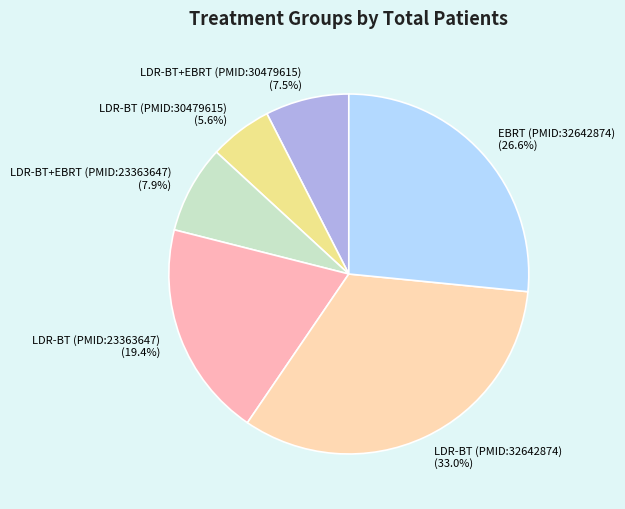

To the nearest percent, what percentage of the pie is LDR-BT (PMID:30479615)?

6%